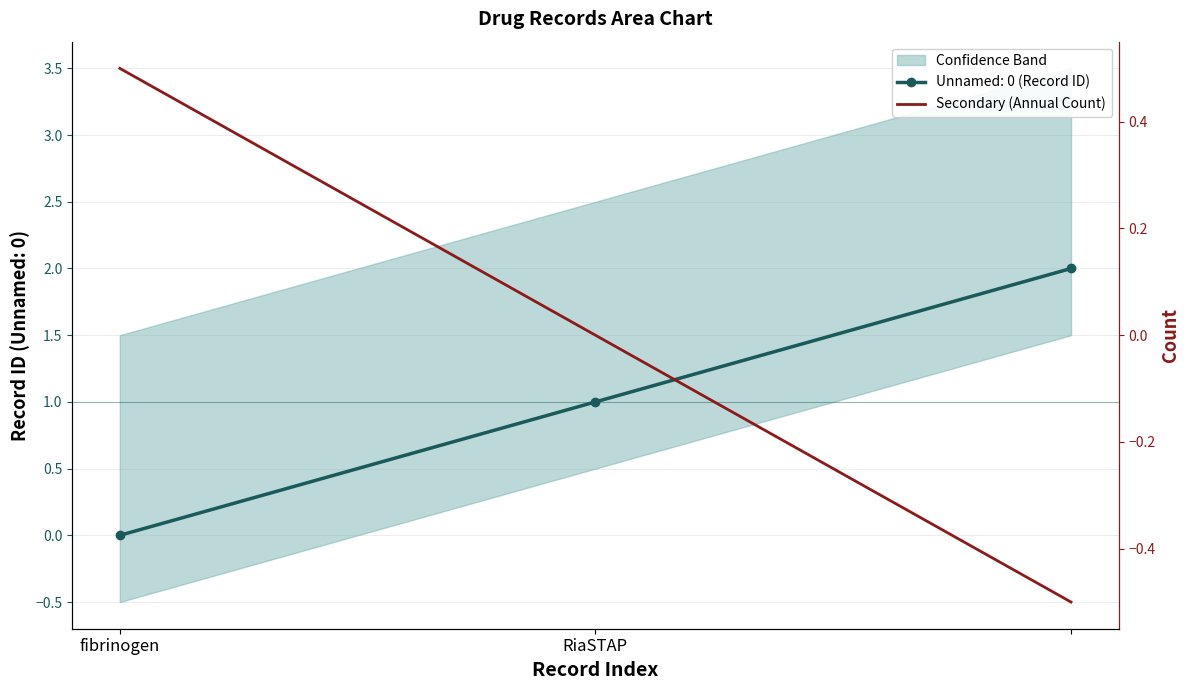

What is the smallest value displayed?

-0.5